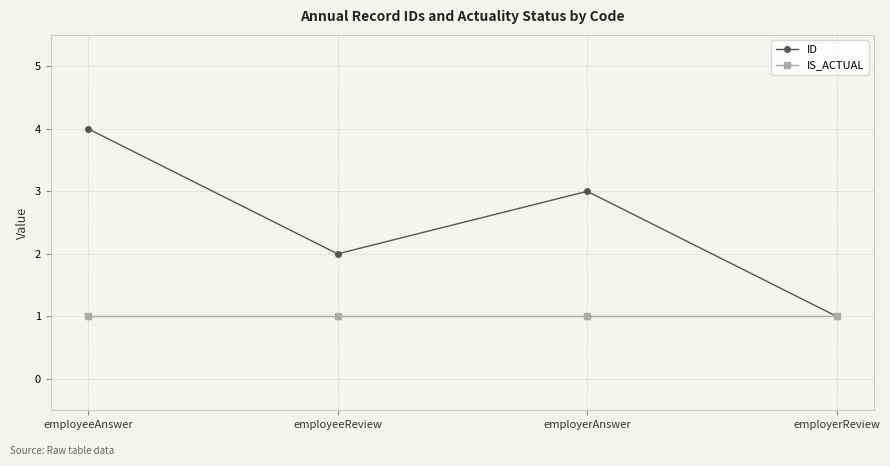

What is the minimum value shown in the chart?

1